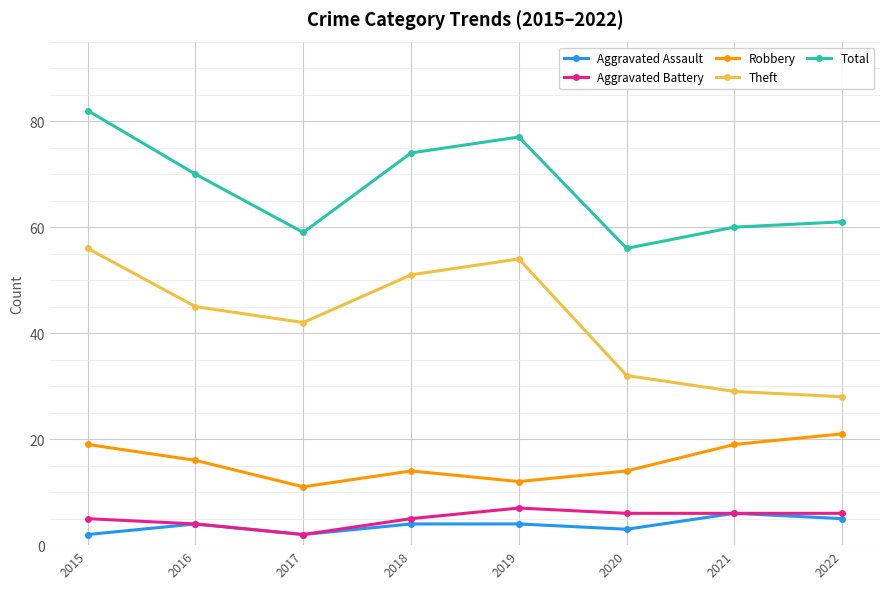

Which series has the largest total across all categories?

Total